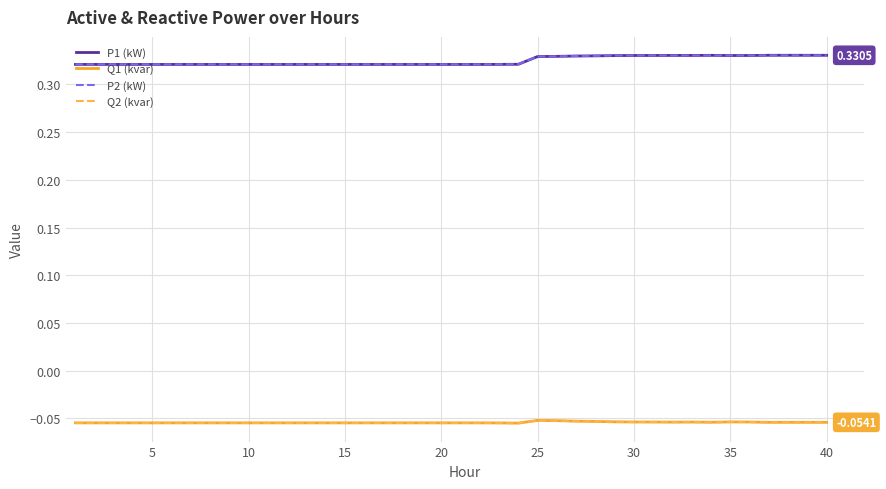

True or false: P2 (kW) and Q1 (kvar) cross at least once.

False